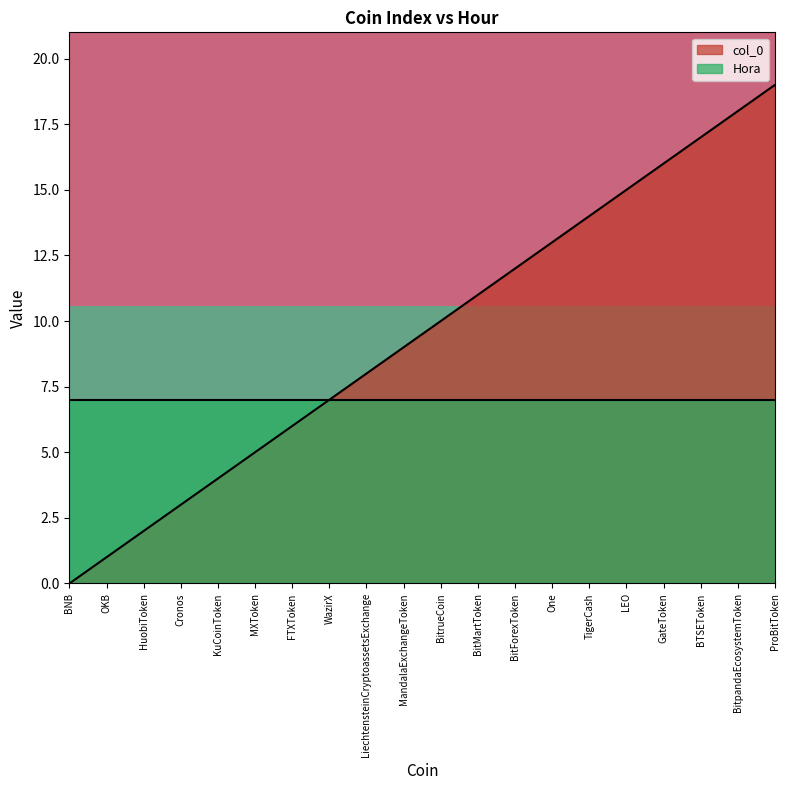

The col_0 series shows 3 at Cronos. True or false?

True